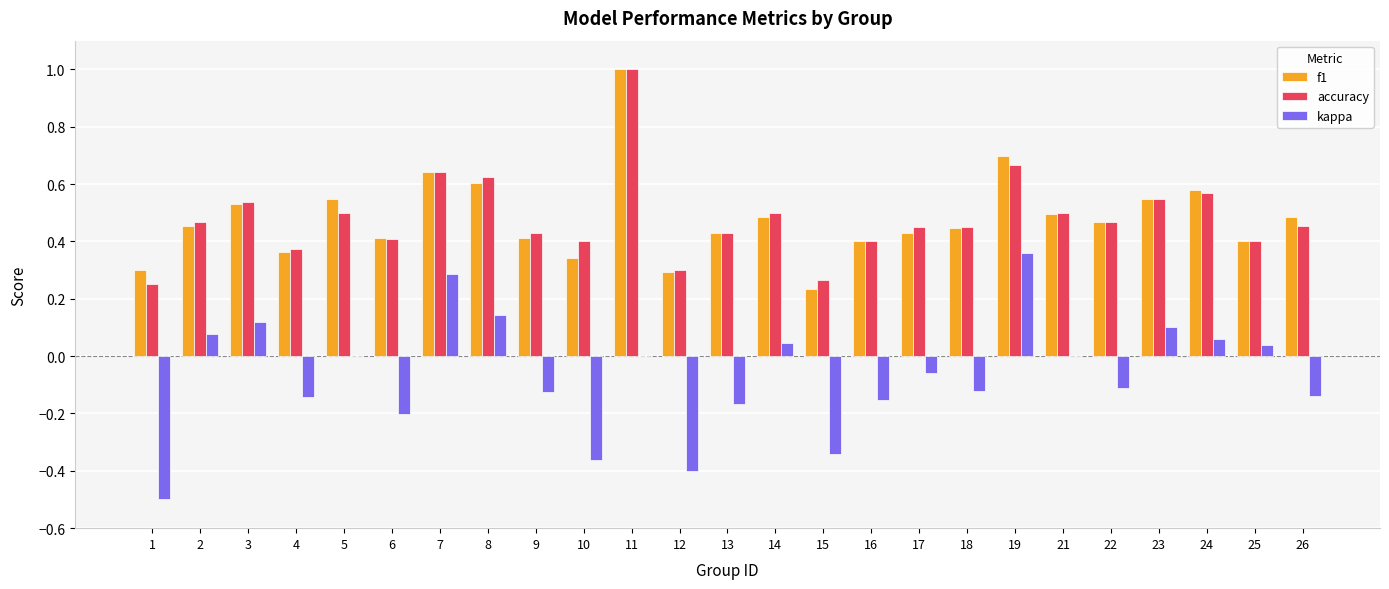

The value of f1 at 5 is 0.5. True or false?

True